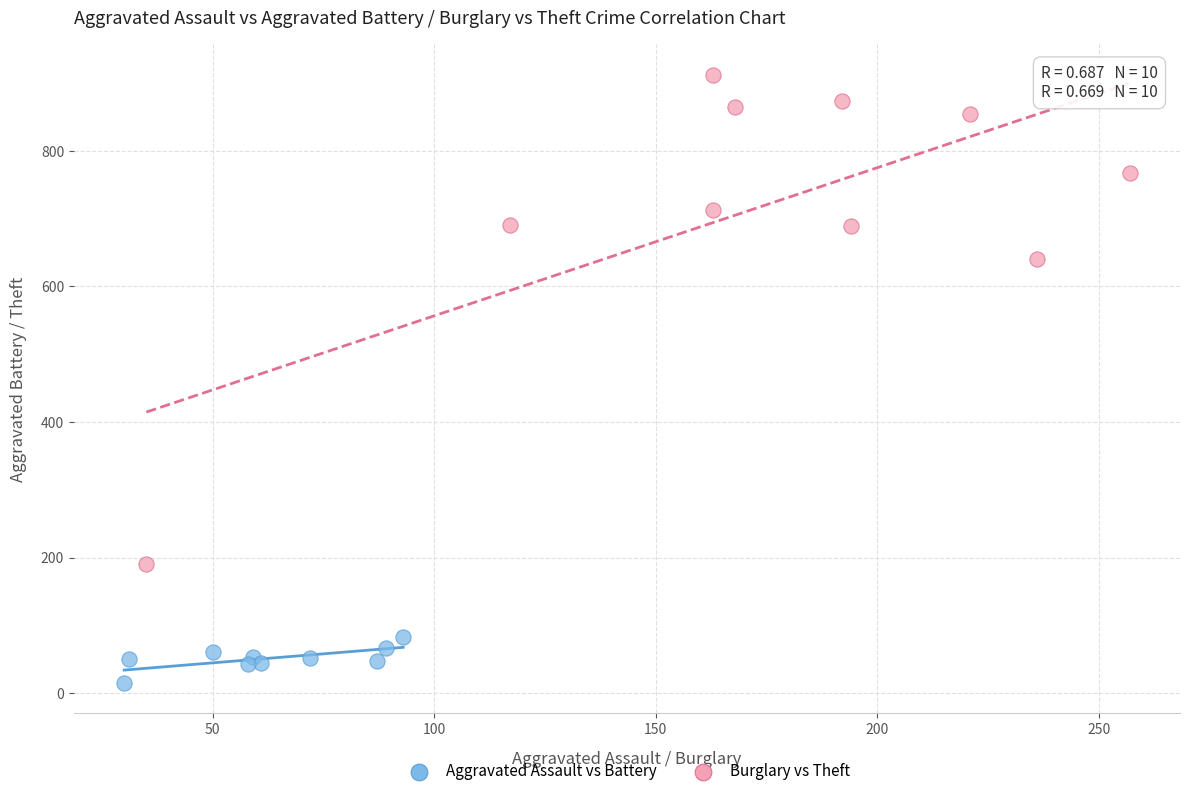

Which series has the largest Y range (max minus min)?

Burglary vs Theft